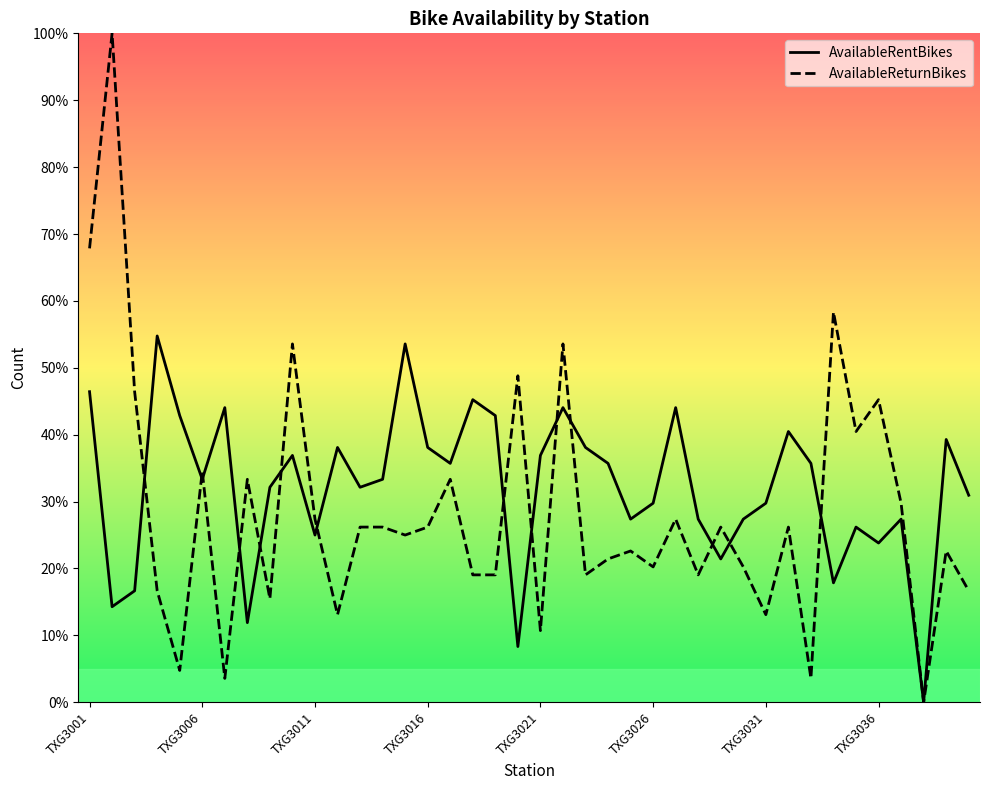

What is the highest value of the AvailableReturnBikes series?

100.0